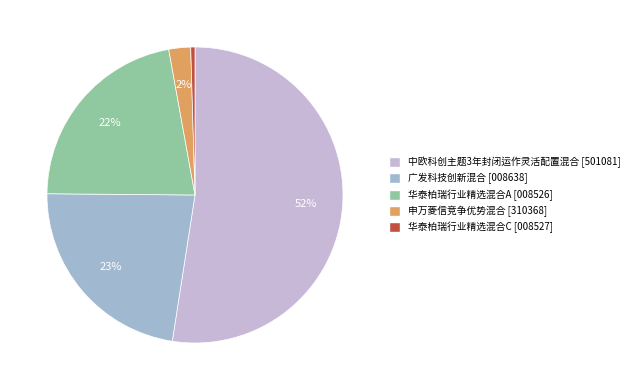

Is it true that 华泰柏瑞行业精选混合A is 29% of the pie?

False